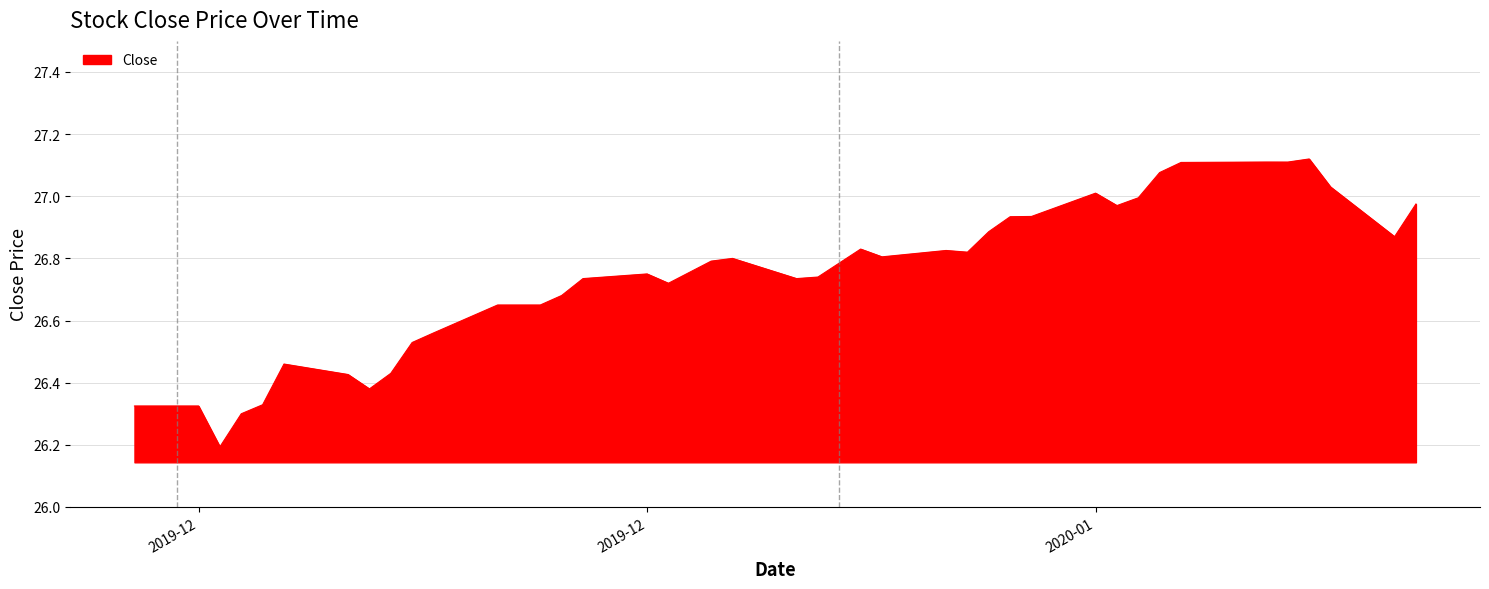

What is the smallest value displayed?

26.2